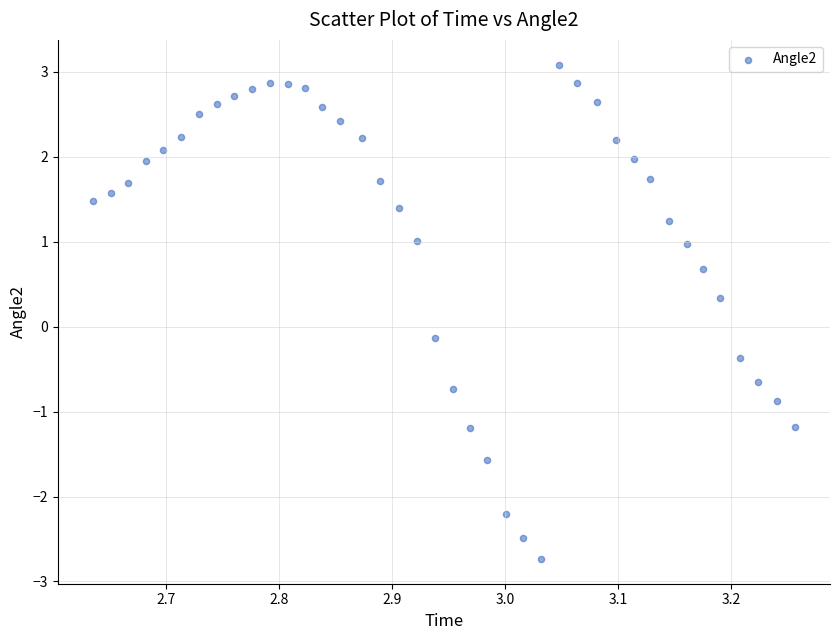

What is the range of Y values (max minus min)?

5.8